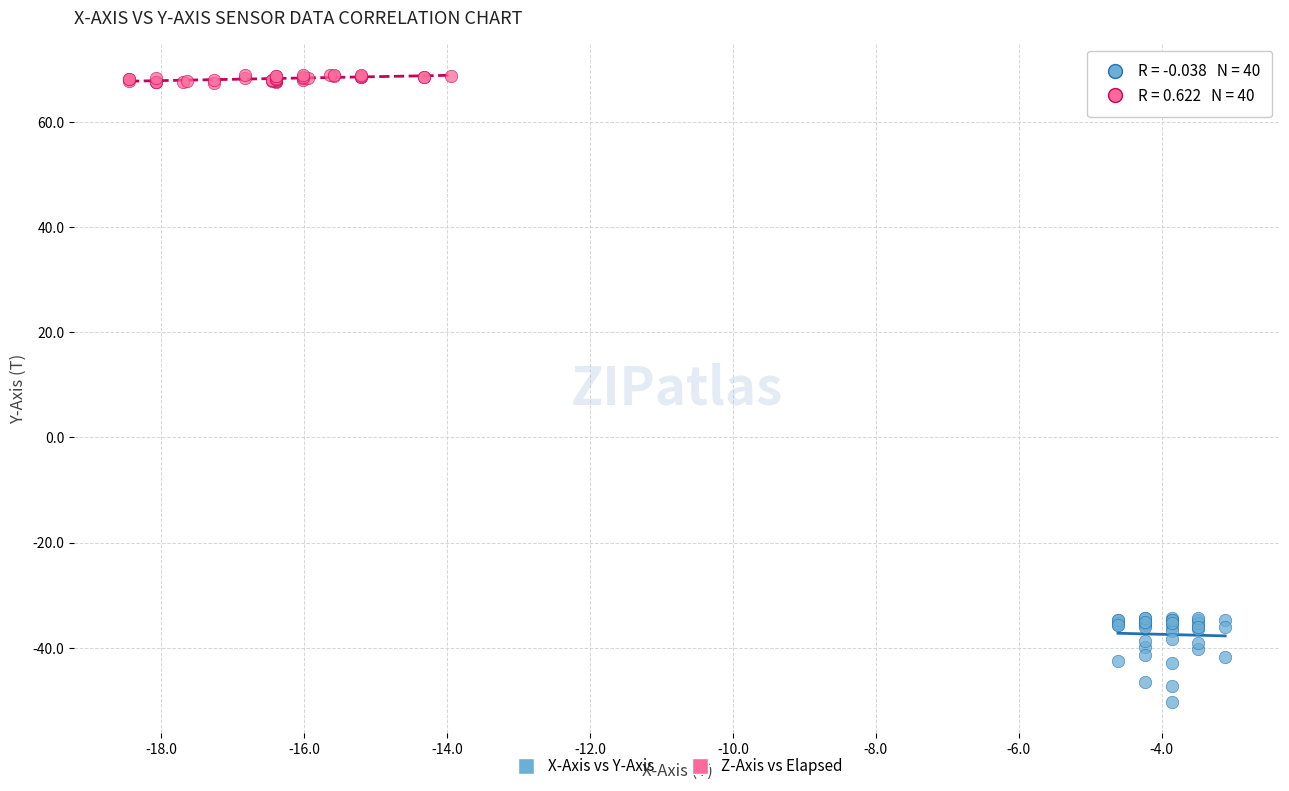

Which series contains the lowest Y value?

X-Axis vs Y-Axis